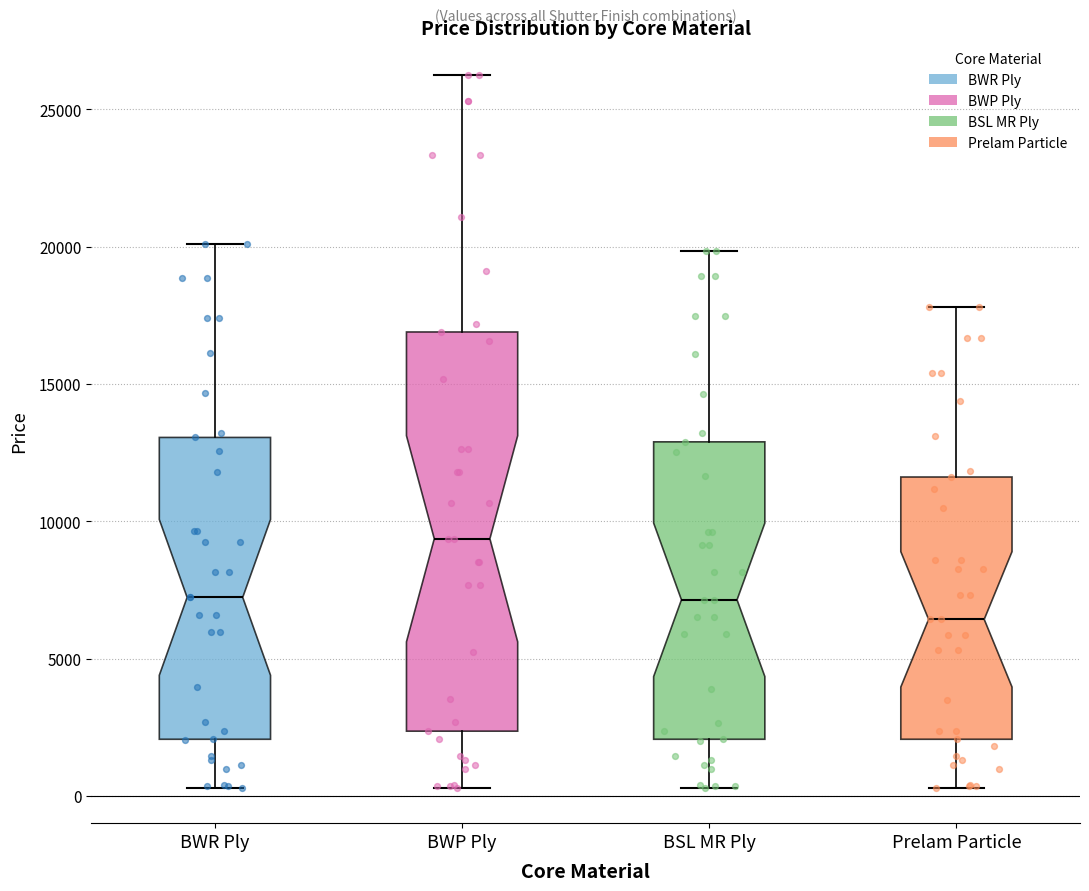

Comparing the boxes themselves (not the whiskers), which one is the tallest?

BWP Ply